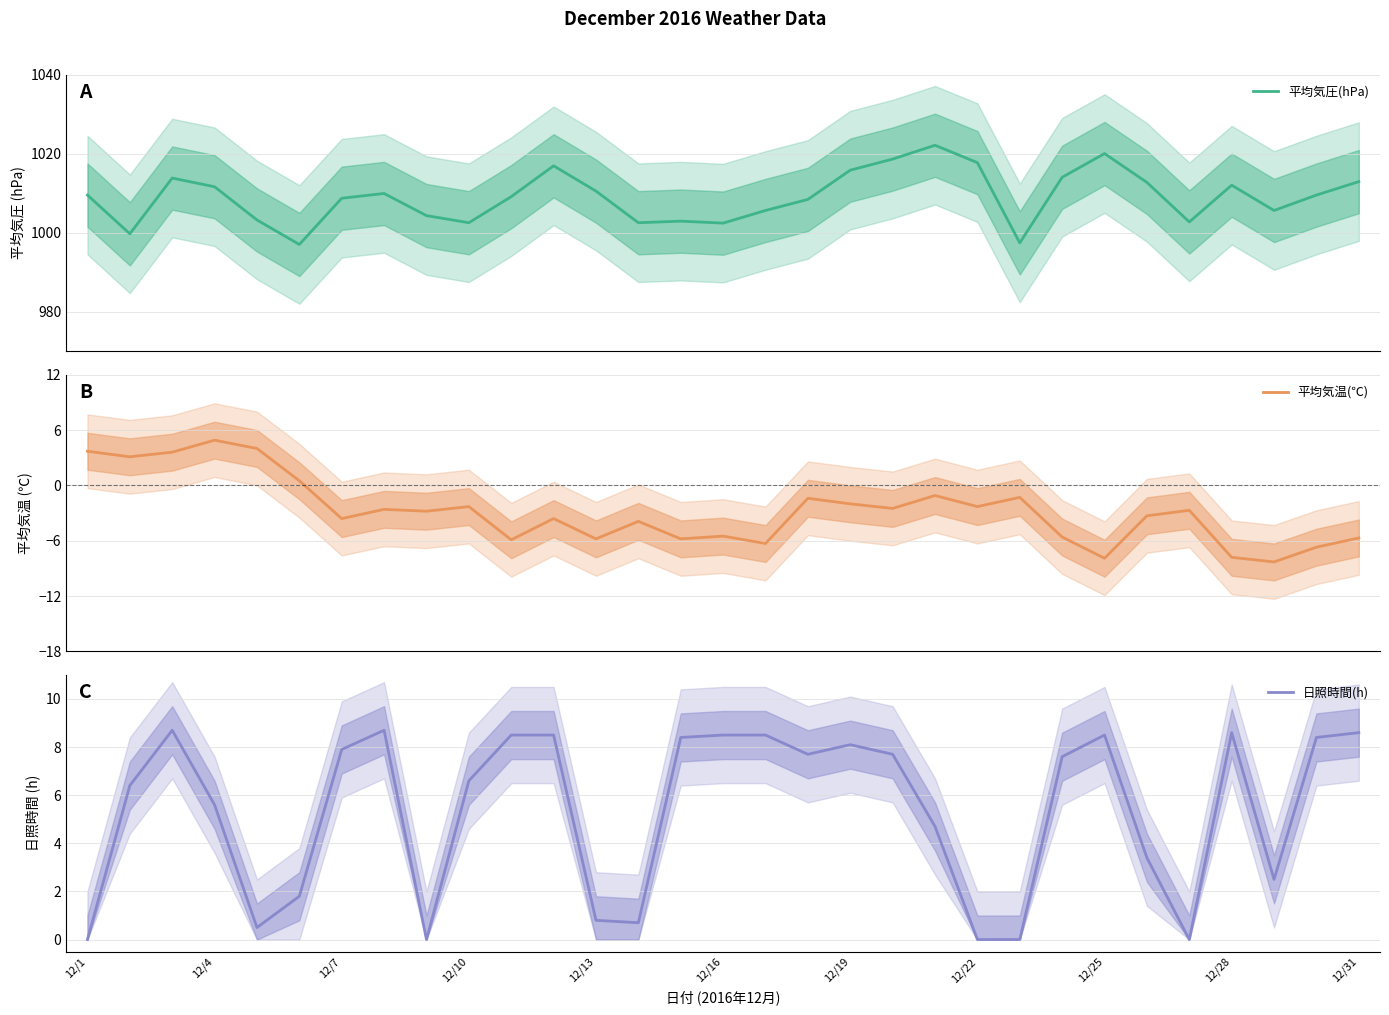

True or false: 日照時間(h) has a value of 5.6 at 12/4.

True